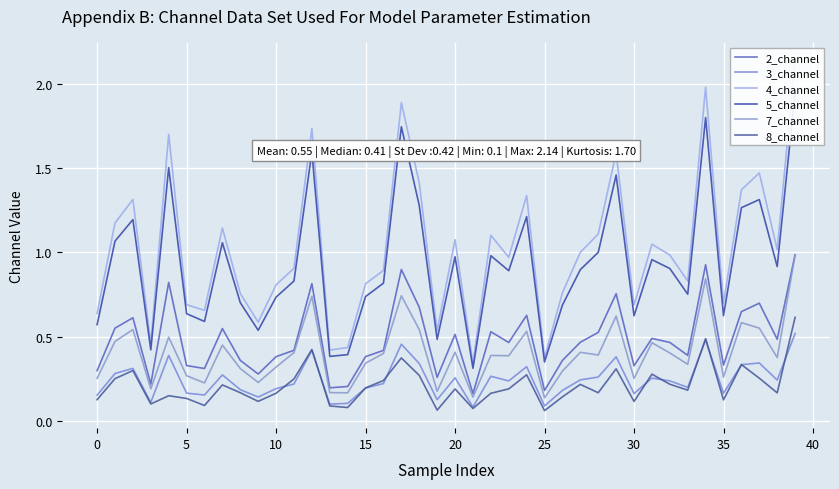

What is the maximum value shown in the chart?

2.1